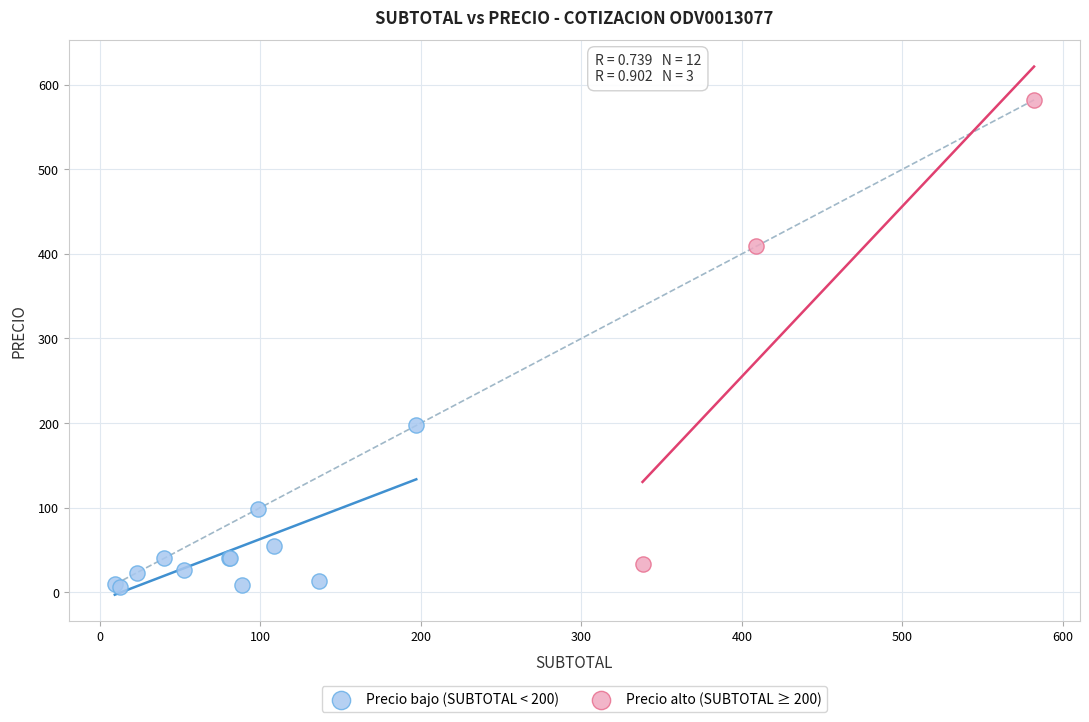

Which series reaches the maximum Y coordinate?

Precio alto (SUBTOTAL ≥ 200)